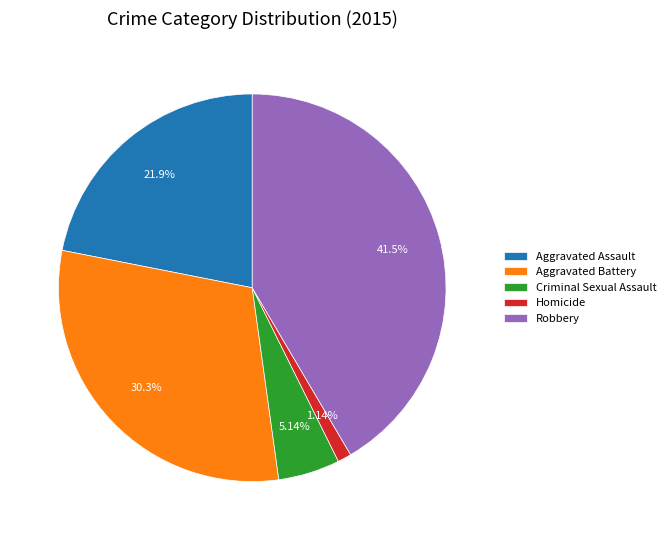

Is there any slice that represents more than half of the pie?

No